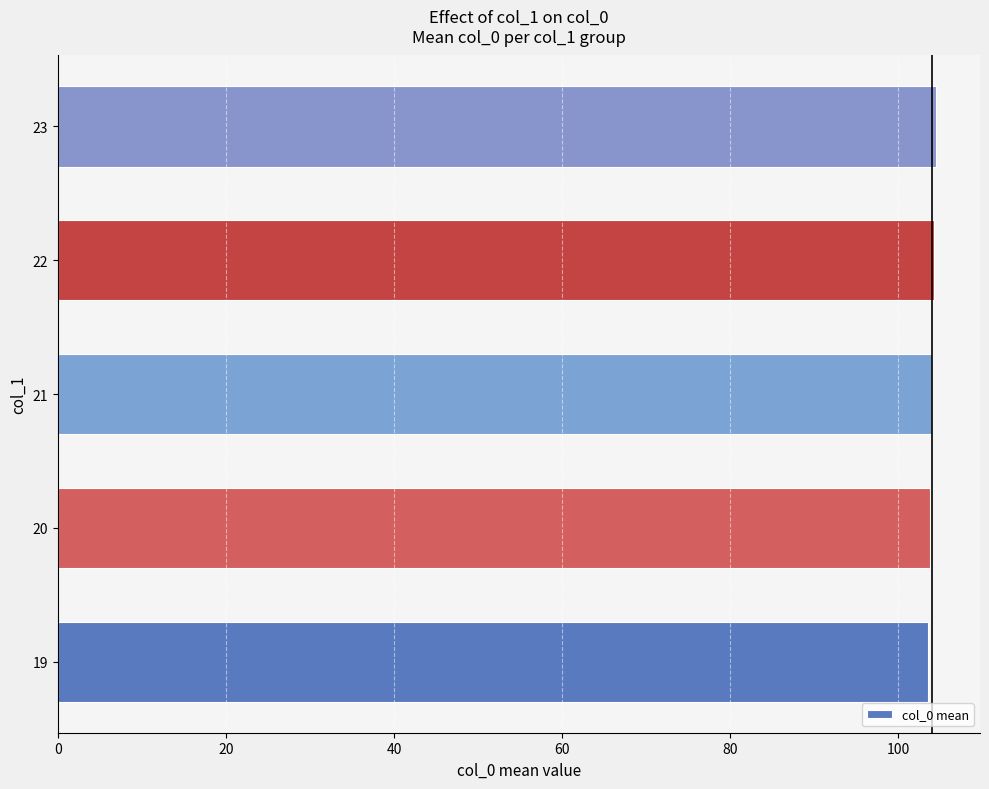

How many distinct data groups are displayed?

1